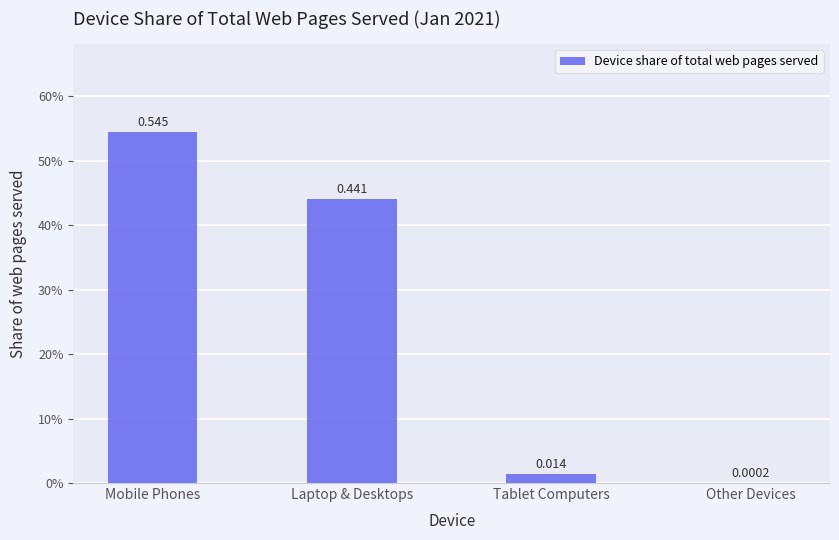

Rank the categories by value from highest to lowest.

Mobile Phones, Laptop & Desktops, Tablet Computers, Other Devices